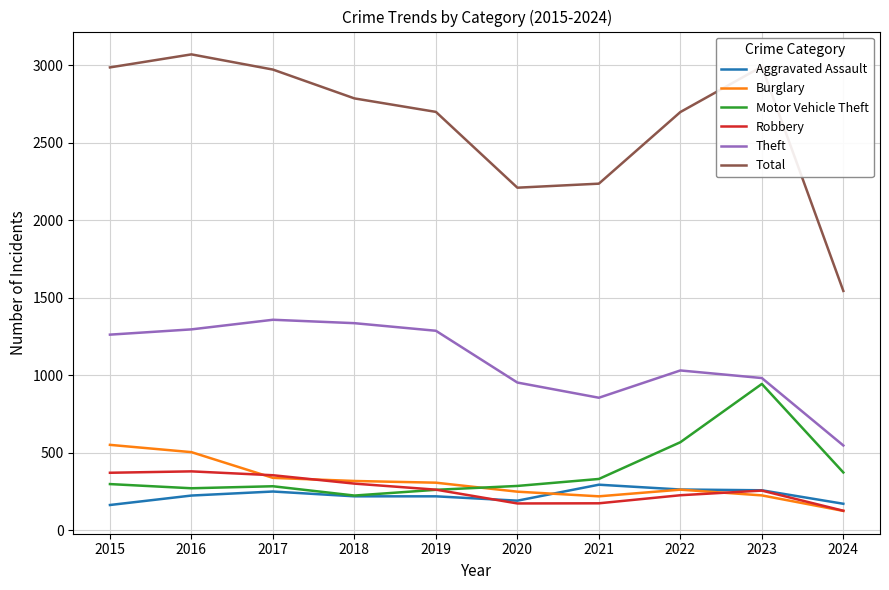

Is it true that Theft equals 856 at 2021?

True